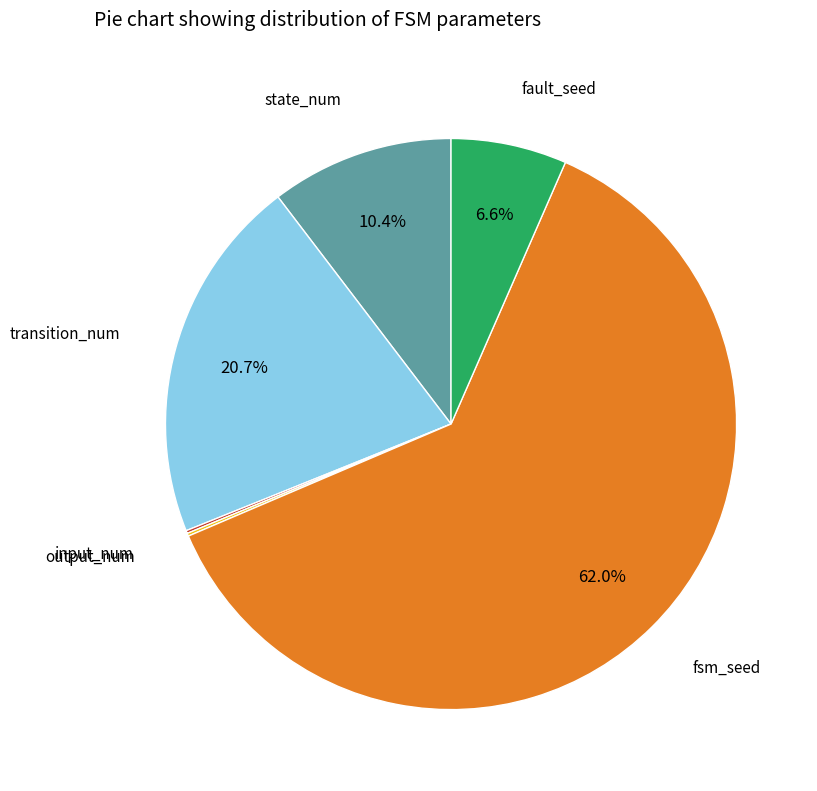

Does any single category account for the majority?

Yes